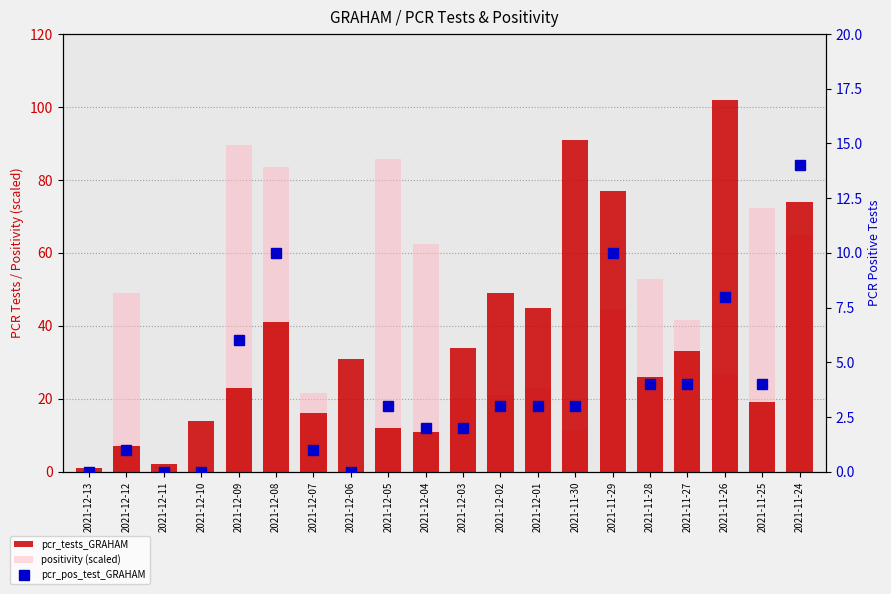

What is the value of the pcr_tests_GRAHAM bar at the 13th from the left?

45.0